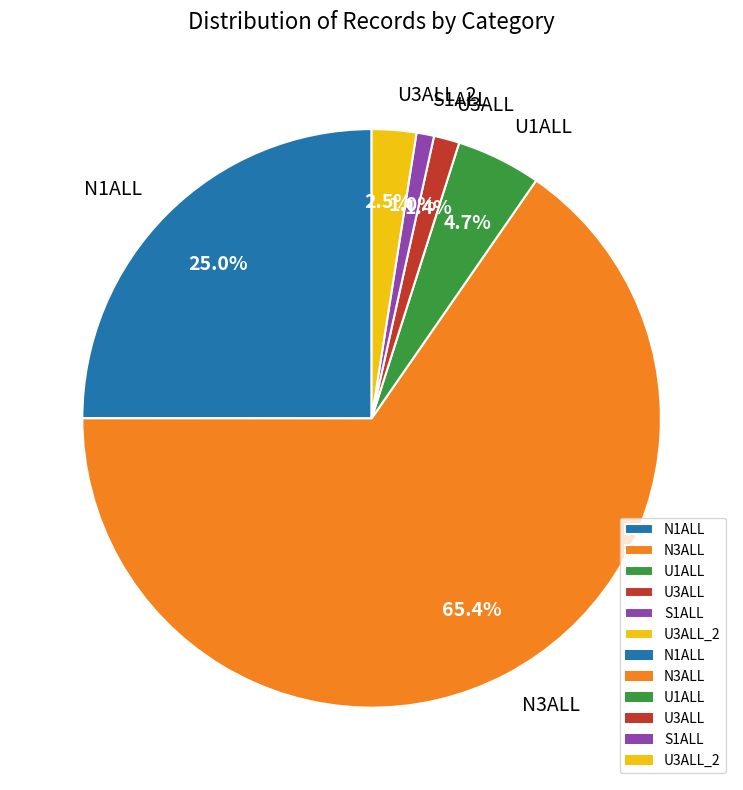

To the nearest percent, what is the combined percentage of U3ALL_2 and U1ALL?

7%